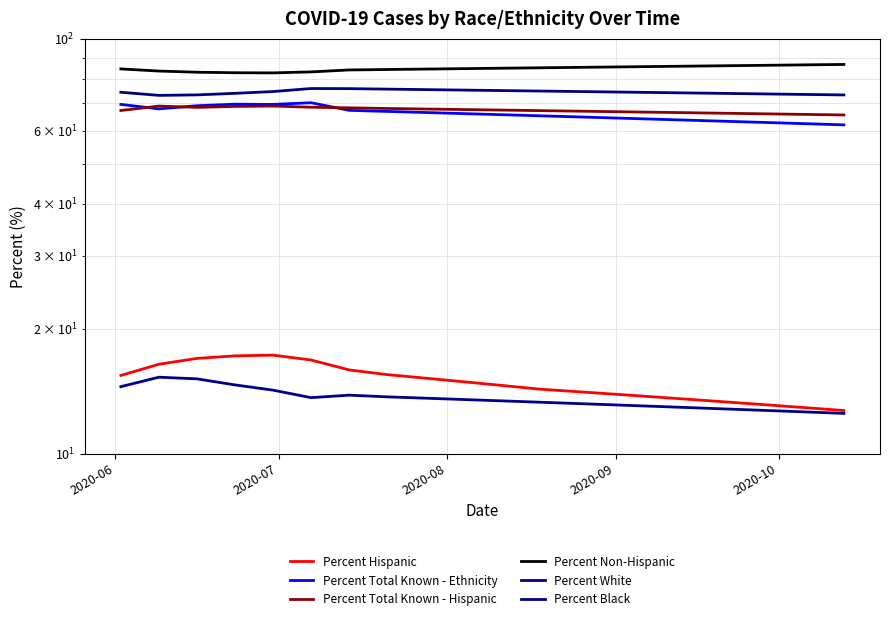

True or false: Percent Total Known - Ethnicity and Percent Black cross at least once.

False